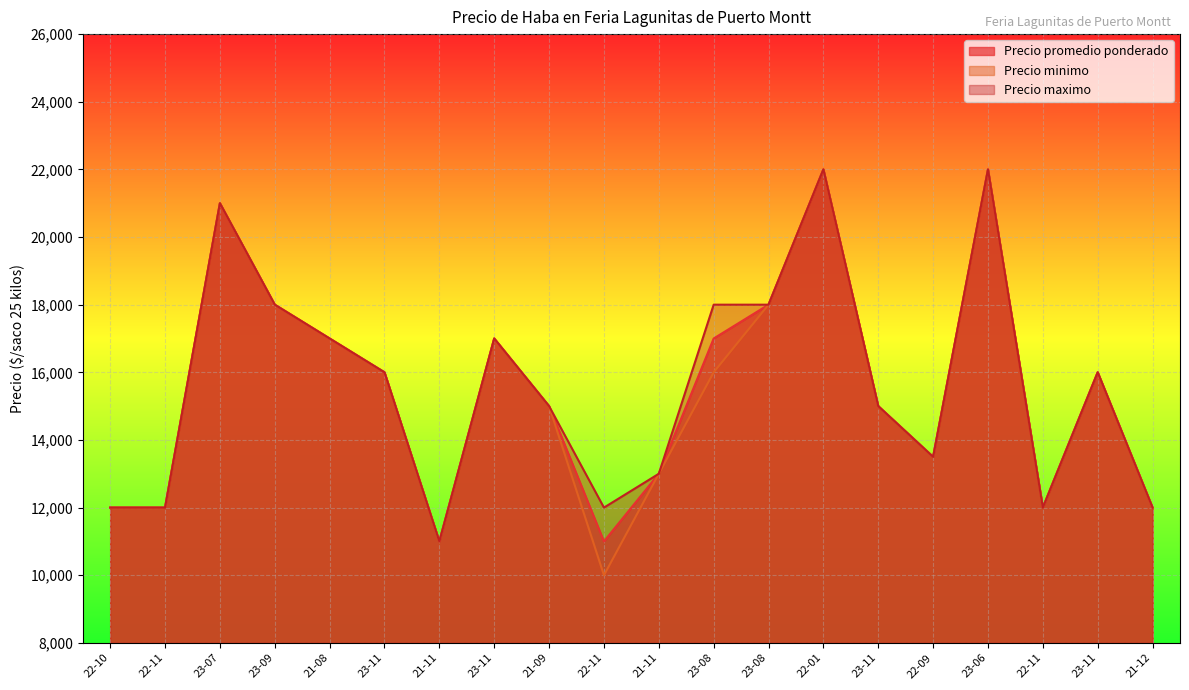

What are all the series names shown in the legend?

Precio promedio ponderado, Precio minimo, Precio maximo